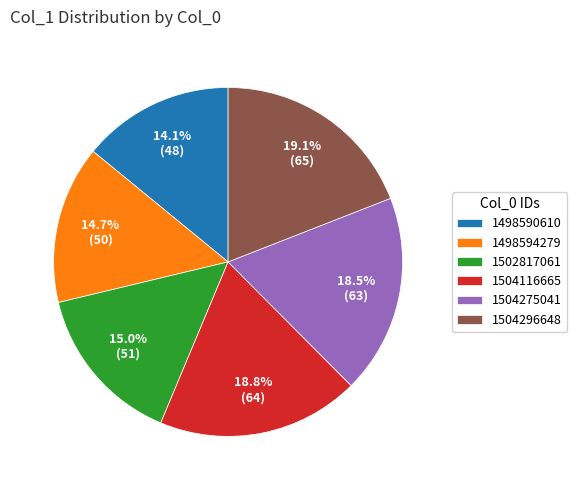

To the nearest percent, what percentage of the pie is 1498594279?

15%